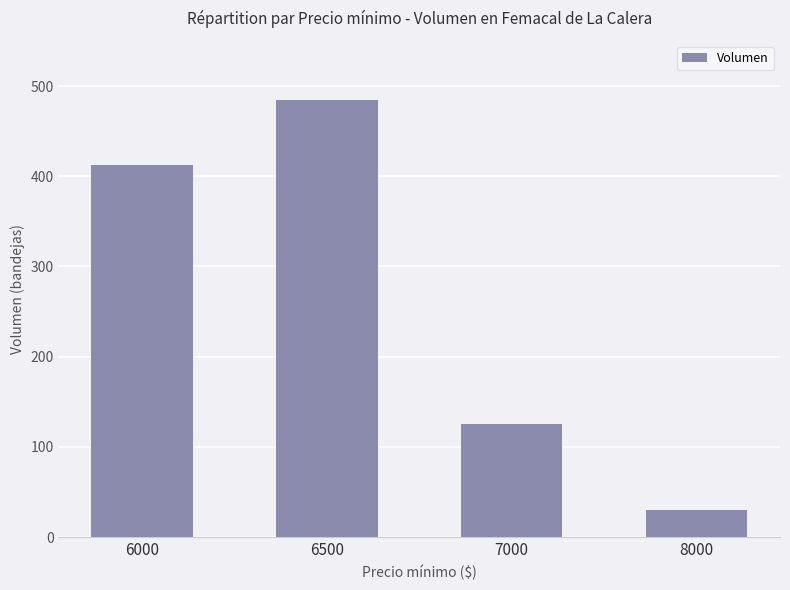

How many series are shown in this chart?

1